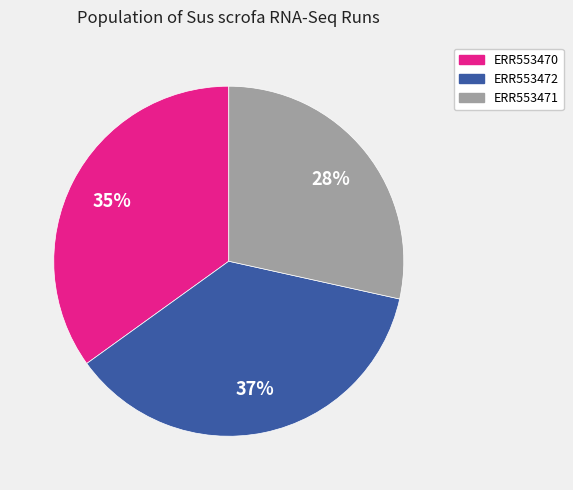

To the nearest percent, what portion does ERR553471 represent?

28%